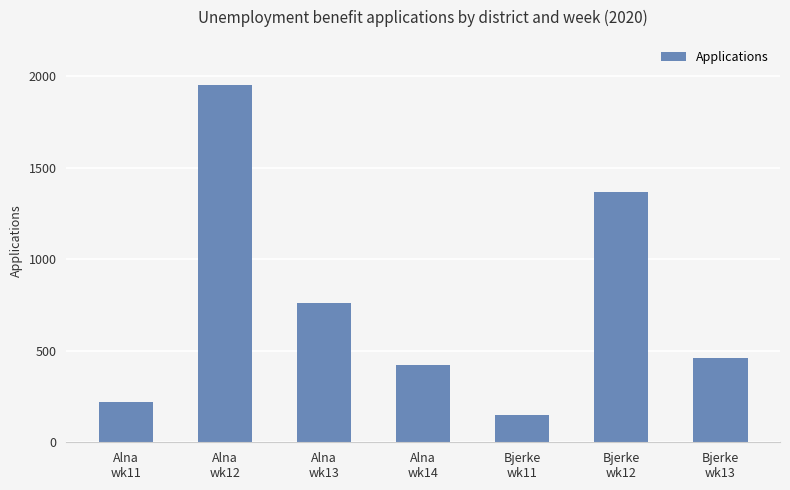

What is the difference between the maximum and second lowest values?

1733